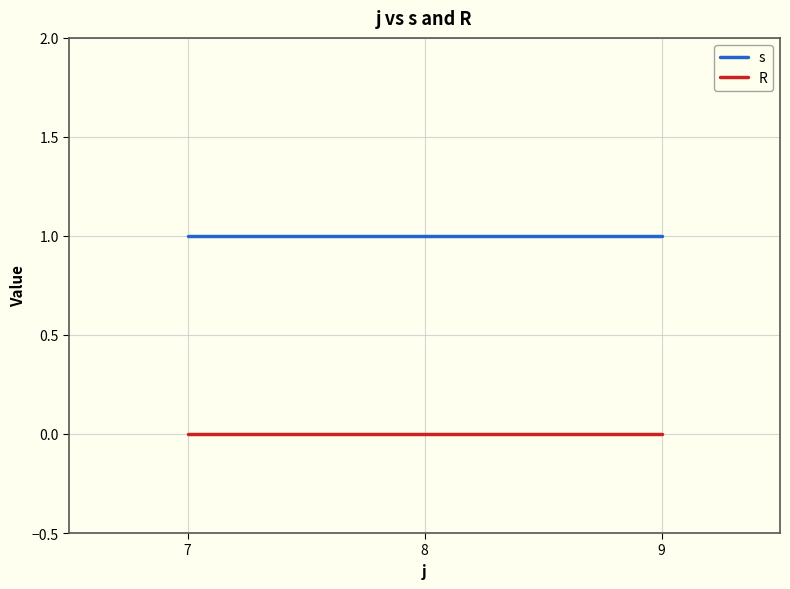

At how many categories does at least one series exceed 0?

3